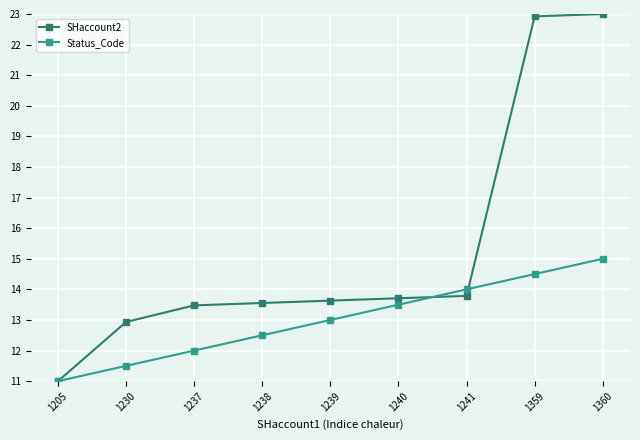

What is the value of the SHaccount2 point at the 3rd from the left?

13.5